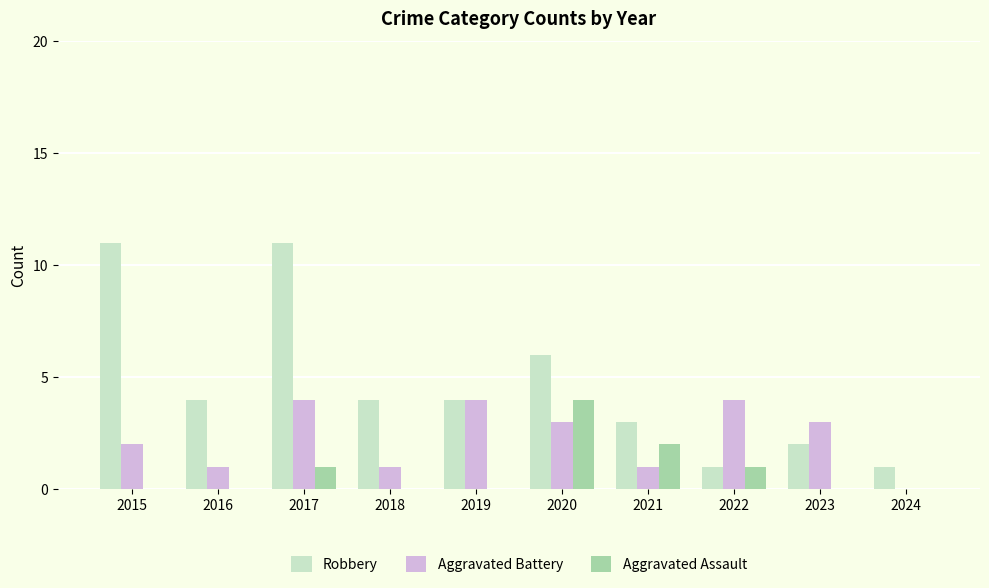

What is the sum of all Robbery values?

47